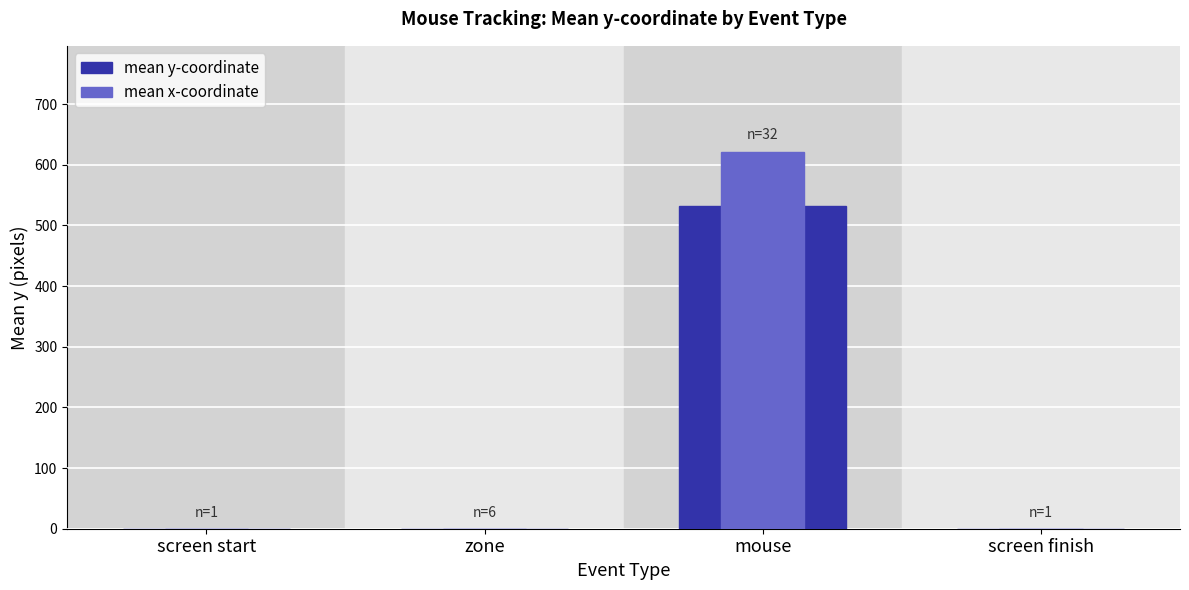

At which label does mean x-coordinate reach its peak?

mouse